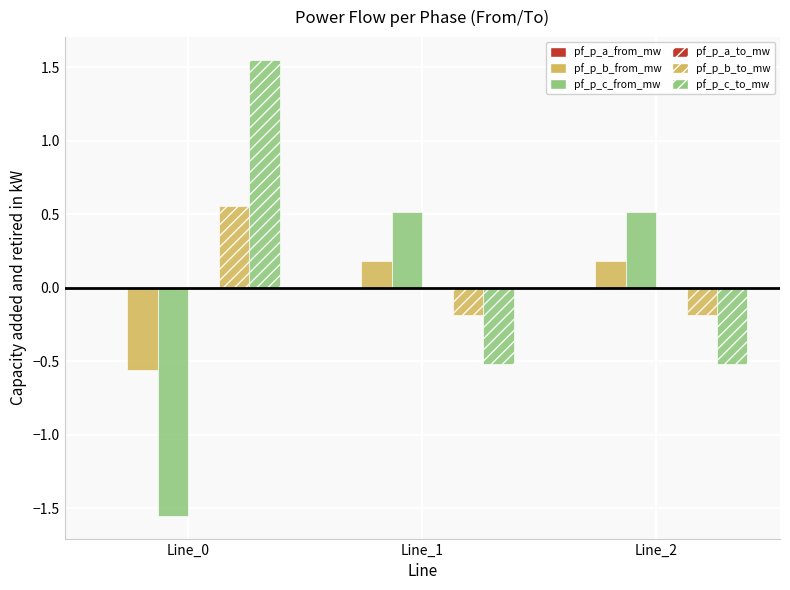

Reading right to left, what are all the values shown in this chart?

pf_p_a_from_mw: Line_2=0.0	Line_1=0.0	Line_0=-0.0
pf_p_b_from_mw: Line_2=0.2	Line_1=0.2	Line_0=-0.6
pf_p_c_from_mw: Line_2=0.5	Line_1=0.5	Line_0=-1.6
pf_p_a_to_mw: Line_2=-0.0	Line_1=-0.0	Line_0=0.0
pf_p_b_to_mw: Line_2=-0.2	Line_1=-0.2	Line_0=0.6
pf_p_c_to_mw: Line_2=-0.5	Line_1=-0.5	Line_0=1.6